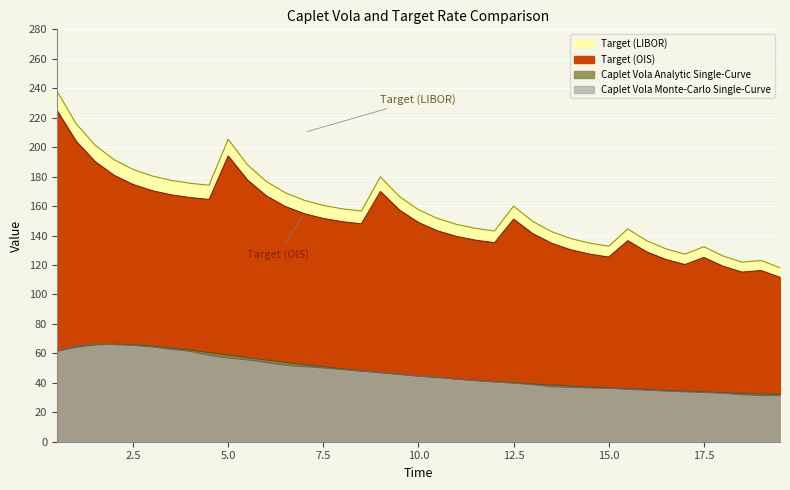

What is the value of the Target (OIS) point at the 16th from the left?

149.3